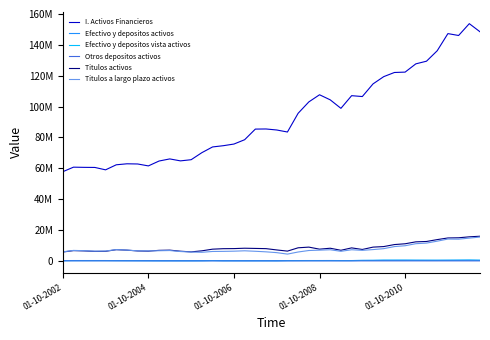

Which series has the largest range (max minus min)?

I. Activos Financieros